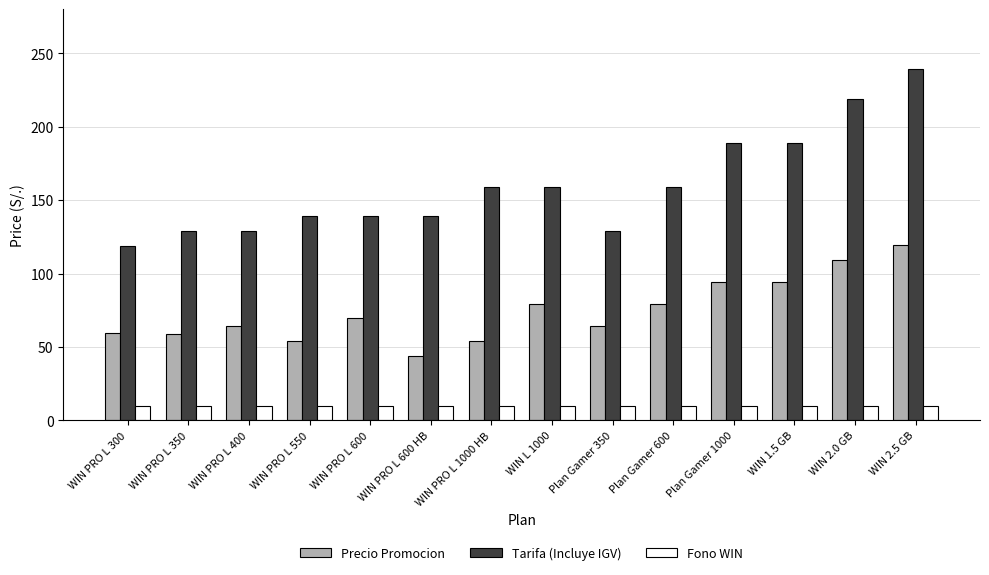

The value of Tarifa (Incluye IGV) at WIN 2.0 GB is 313.7. True or false?

False